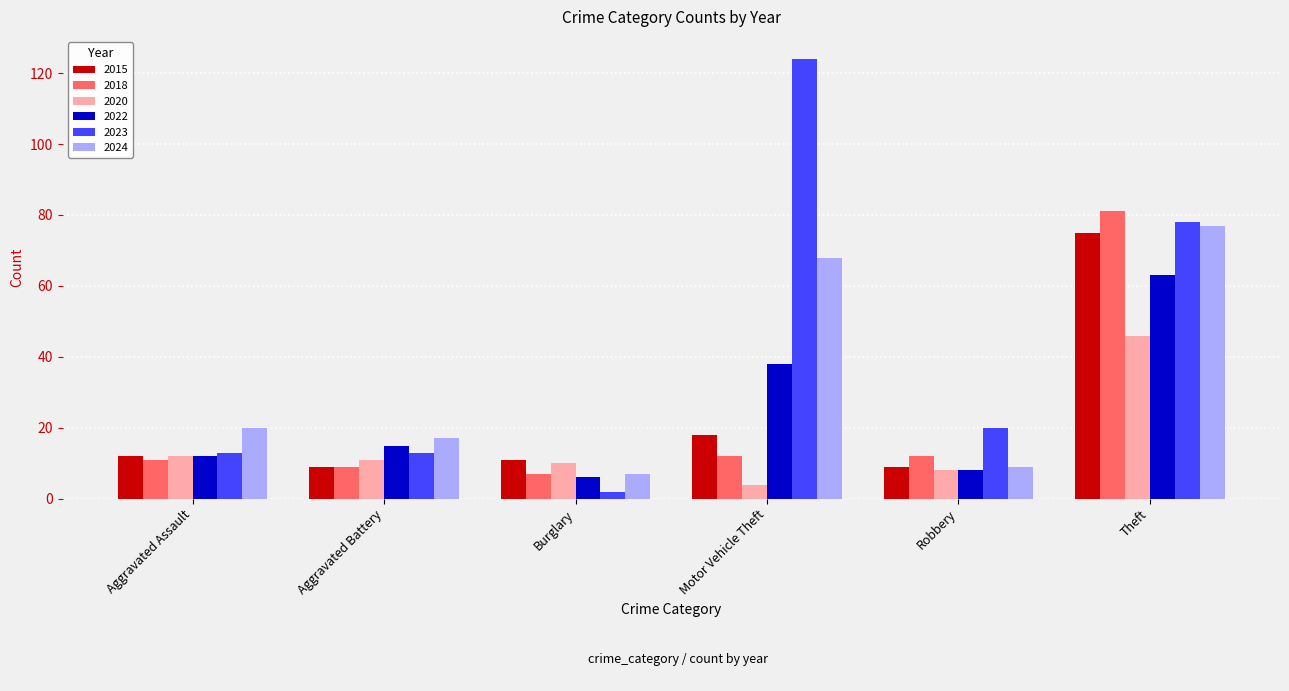

What is the spread (max minus min) of values at Robbery?

12